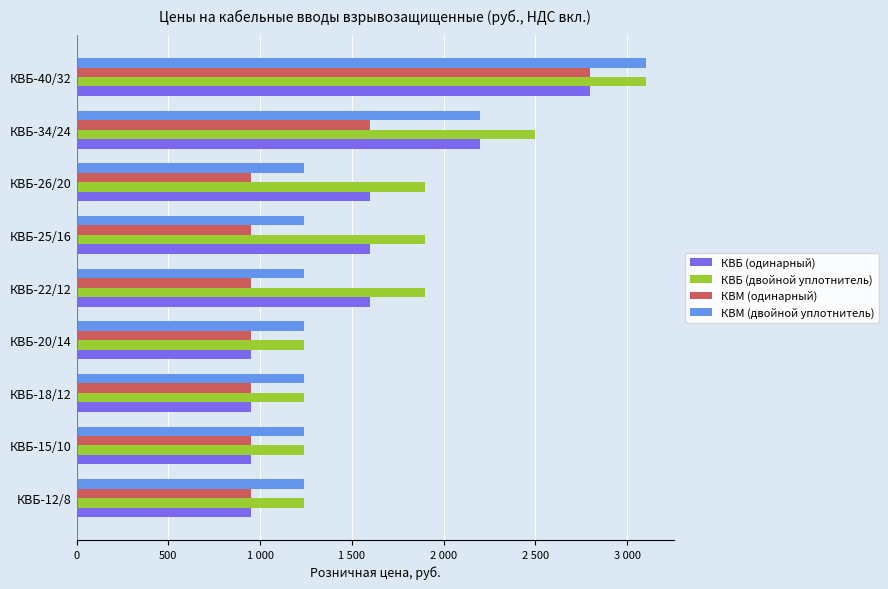

Reading left to right, what are all the values shown in this chart?

КВБ (одинарный): 950	950	950	950	1600	1600	1600	2200	2800
КВБ (двойной уплотнитель): 1240	1240	1240	1240	1900	1900	1900	2500	3100
КВМ (одинарный): 950	950	950	950	950	950	950	1600	2800
КВМ (двойной уплотнитель): 1240	1240	1240	1240	1240	1240	1240	2200	3100